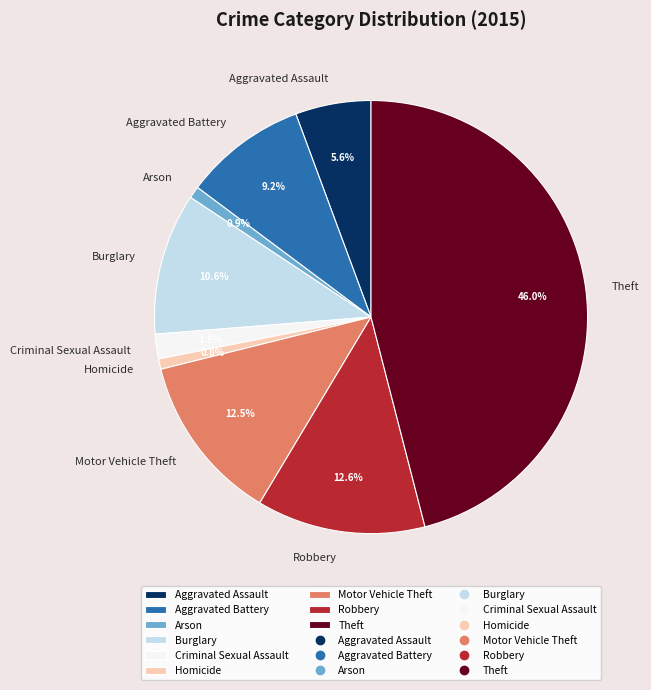

Is there any slice that represents more than half of the pie?

No